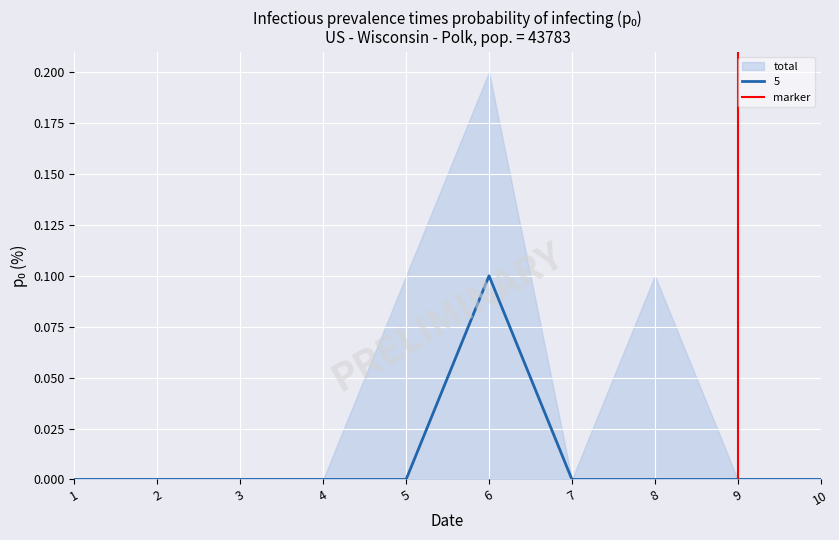

At which label does 5 reach its peak?

6